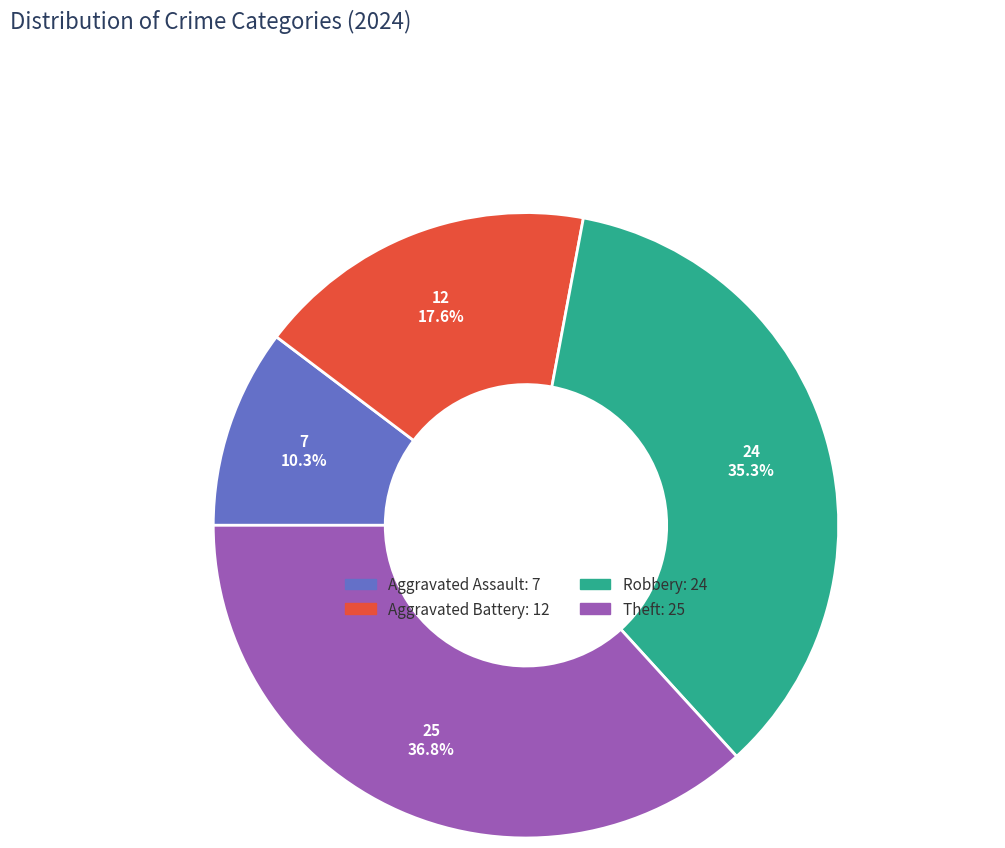

What is the ratio of the value at Aggravated Assault to the value at Aggravated Battery?

0.6